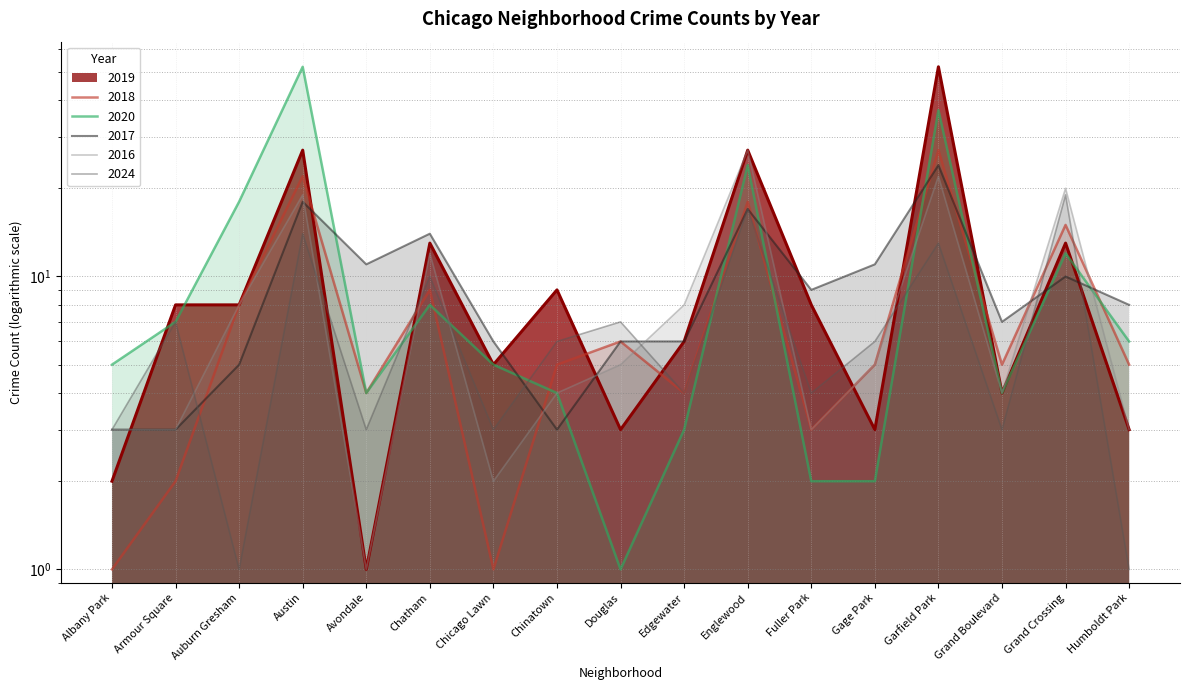

What is the minimum value shown in the chart?

1